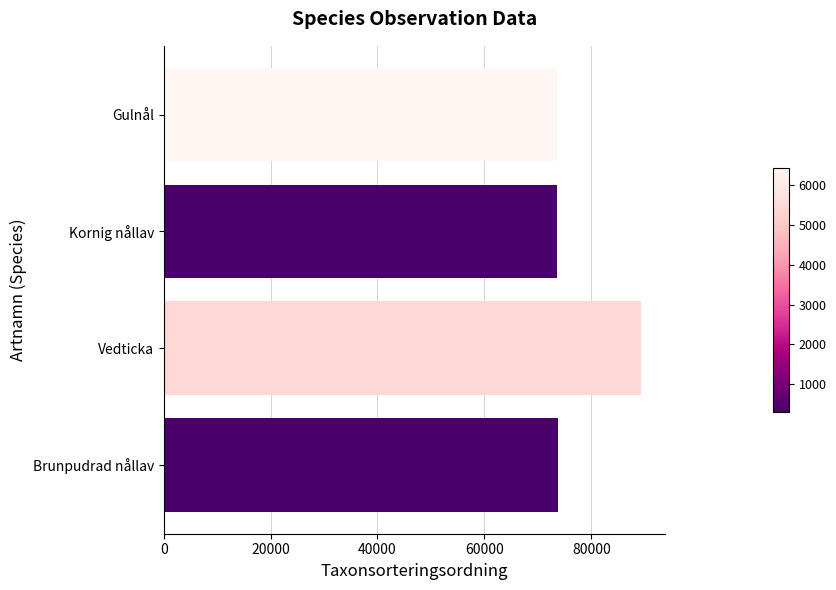

What is the difference between the values at Gulnål and Vedticka?

15678